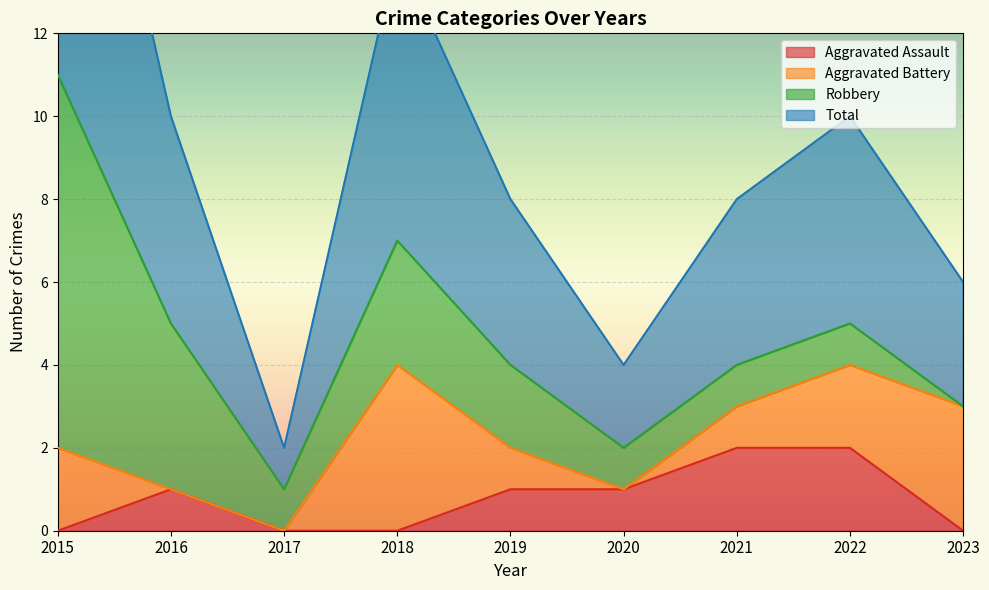

The value of Aggravated Assault at 2017 is 0. True or false?

True